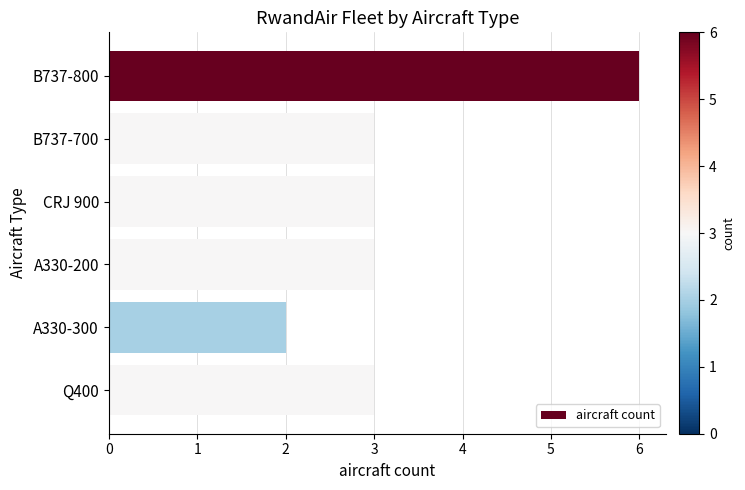

What is the change in value from B737-800 to CRJ 900?

-3